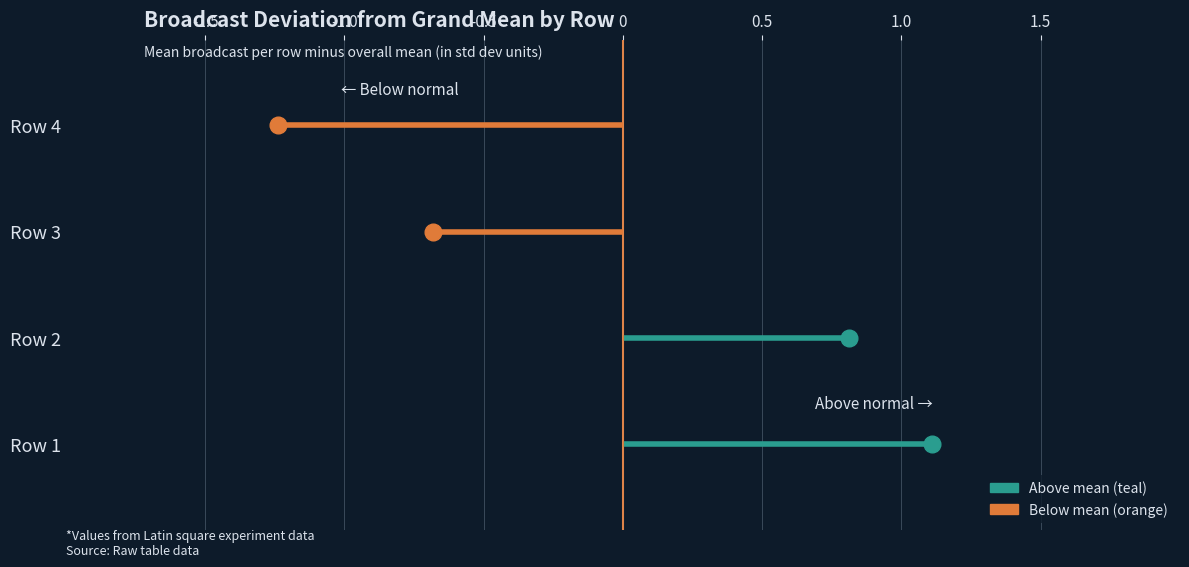

Is the value of Broadcast_mean at Row 2 greater than the value of Treatment_mean at Row 1?

Yes